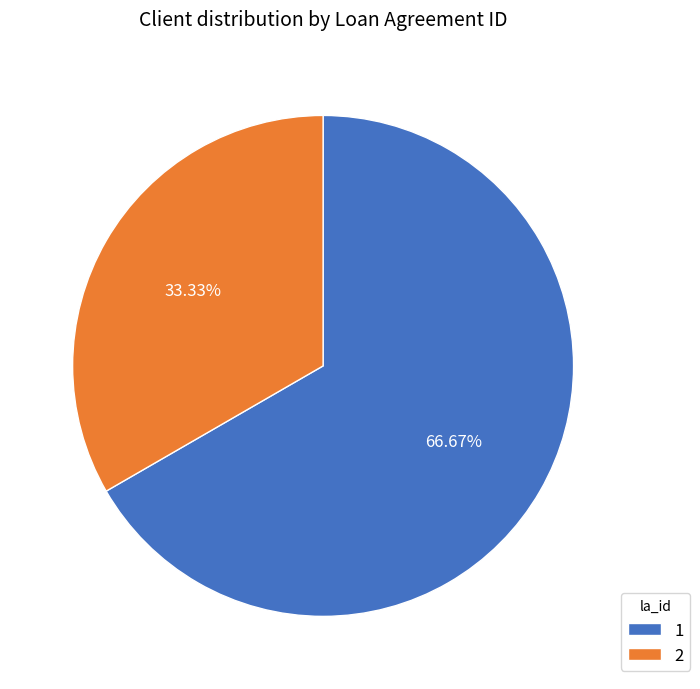

Which category has the smallest portion of the pie?

2